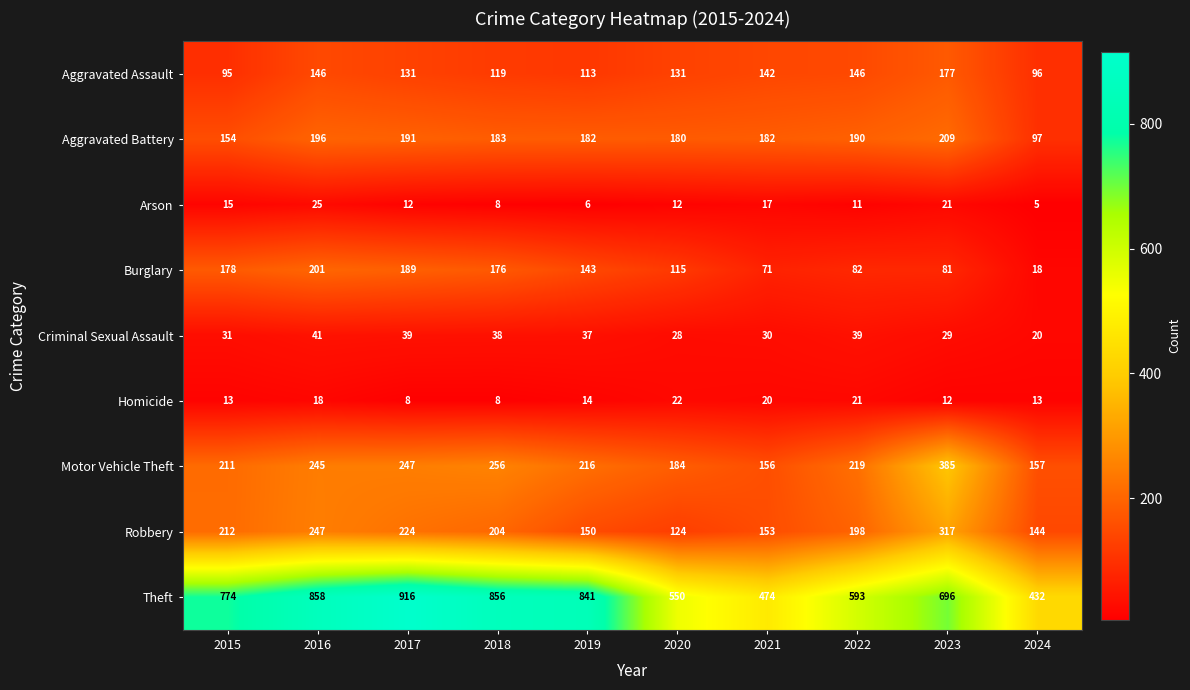

Where does the Homicide series first go above 14?

2016